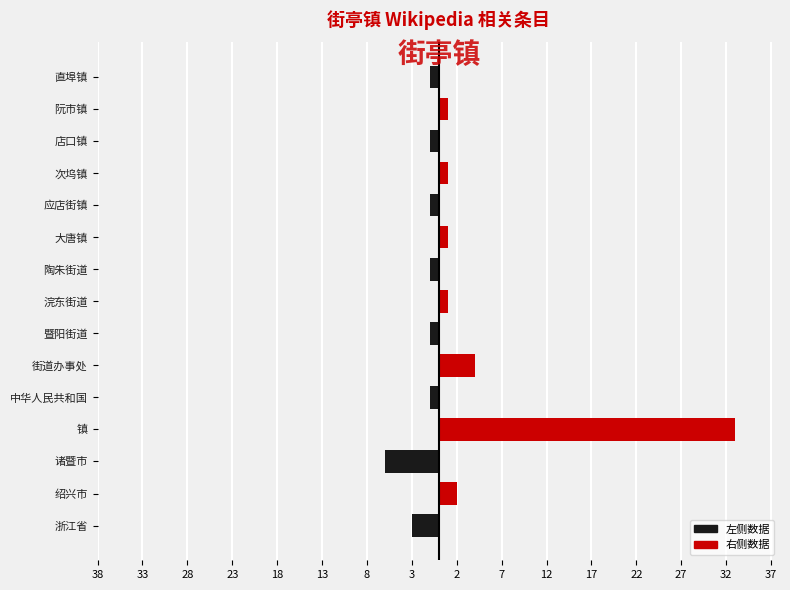

How many data points in 右侧数据 are above 0?

7